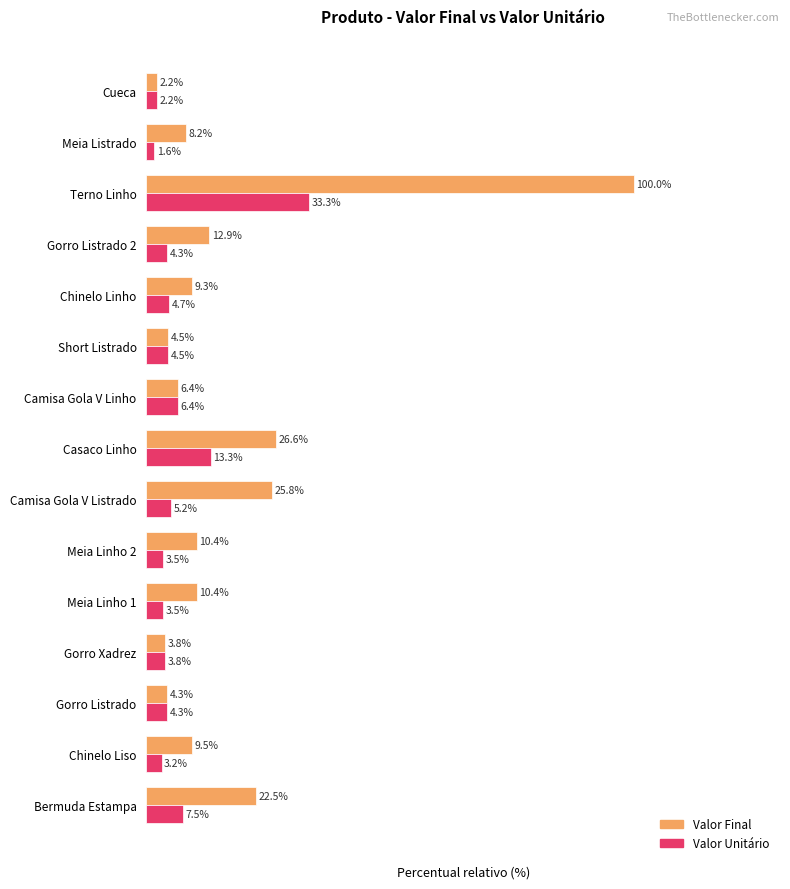

Which series has the widest spread of values?

Valor Final